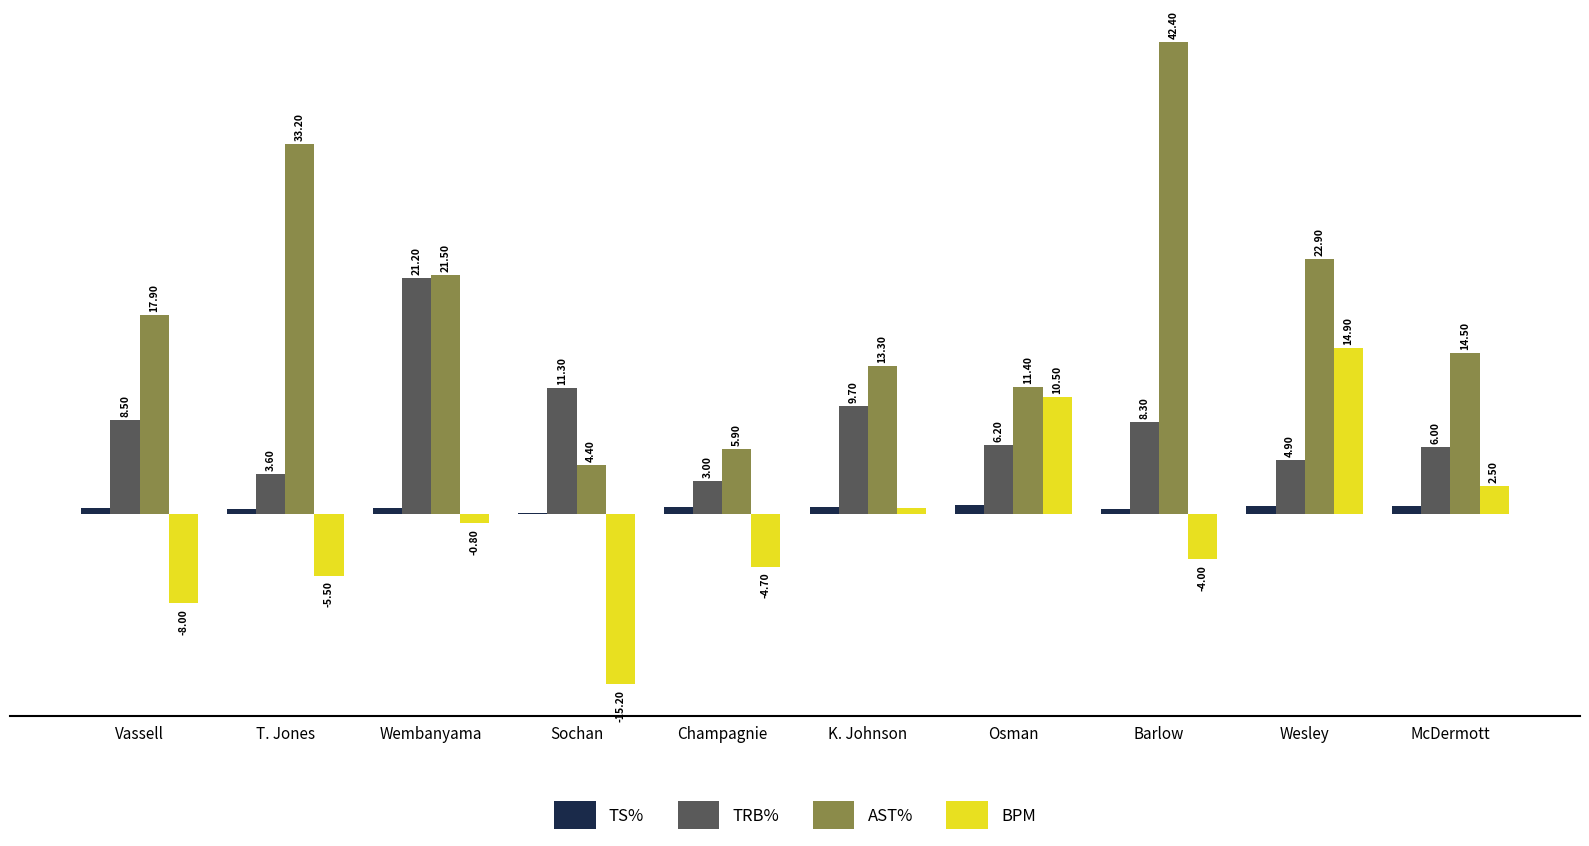

Which series changed the most between K. Johnson and Osman?

BPM